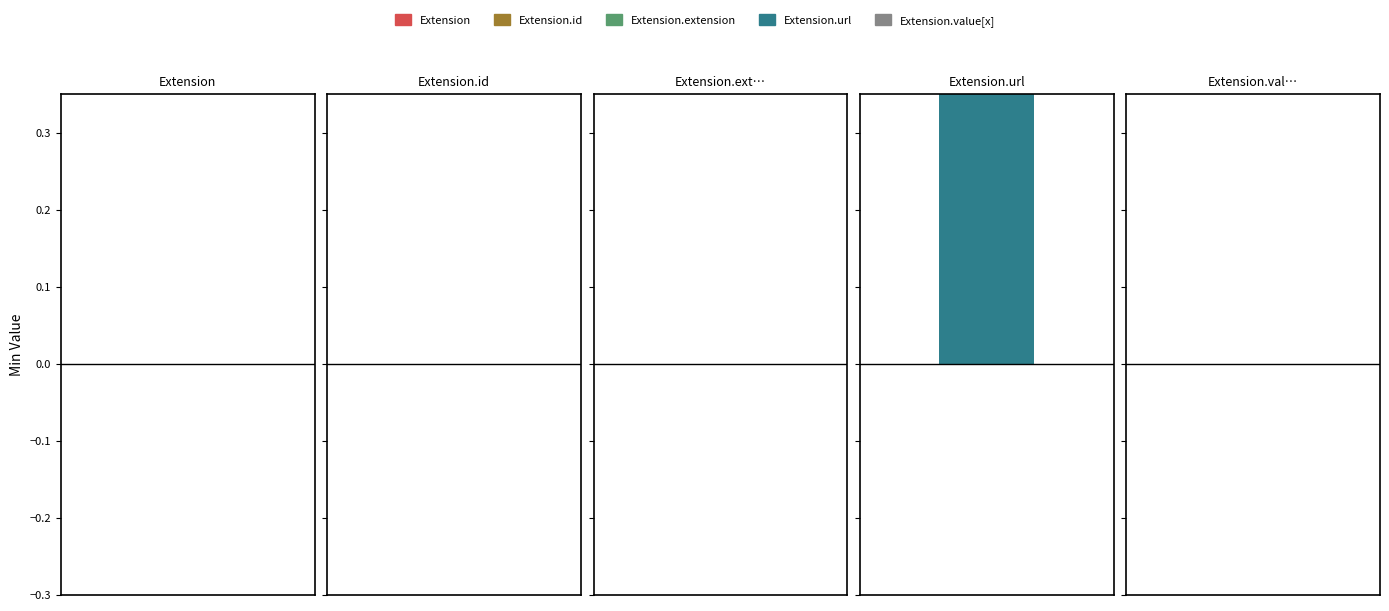

Is it true that the value at Extension.url is 0?

False